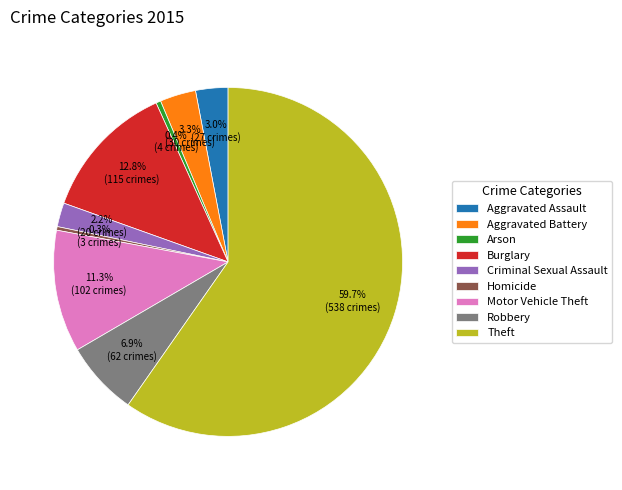

Is there any slice that represents more than half of the pie?

Yes